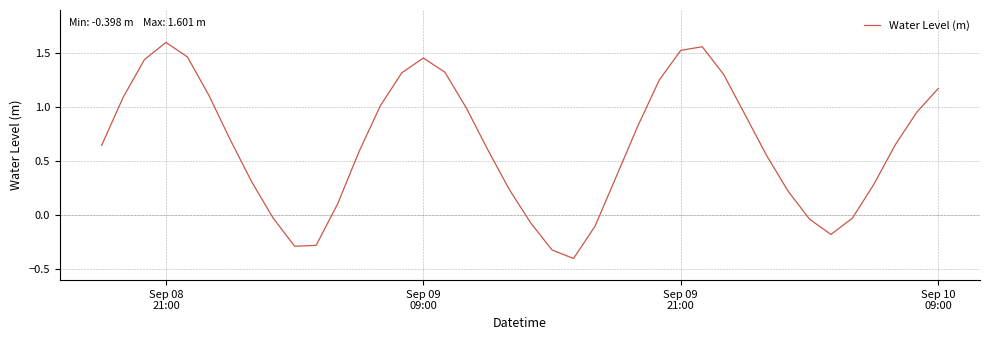

How many values are below zero?

10